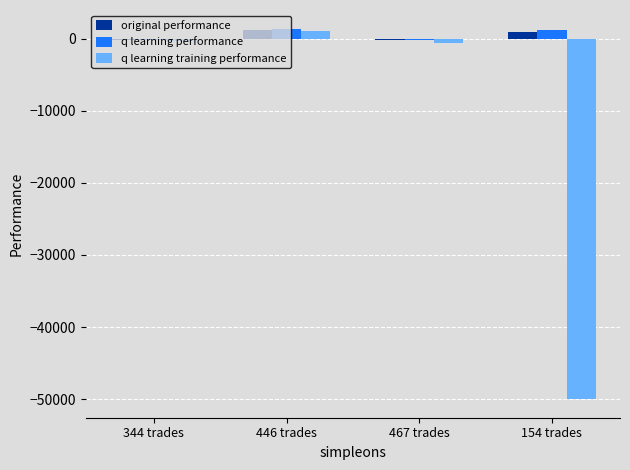

Which series changed the most between 467 trades and 154 trades?

q learning training performance